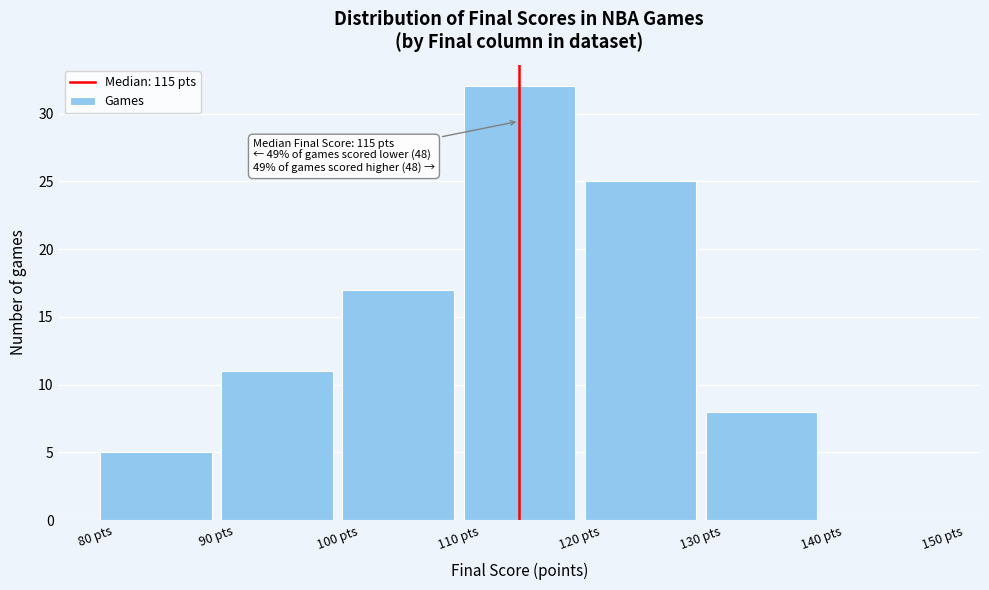

Over which range of the x-axis is the bar tallest?

110 to 120